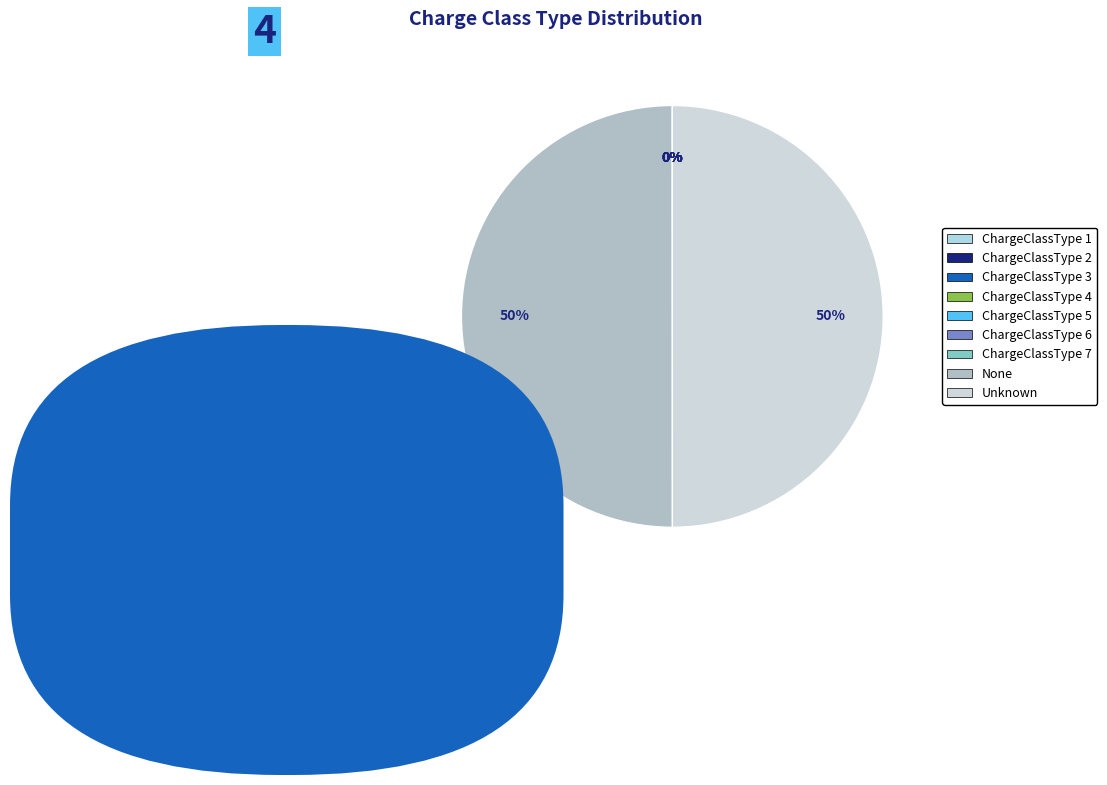

To the nearest percent, what is the difference between the largest and smallest slice percentages?

50%